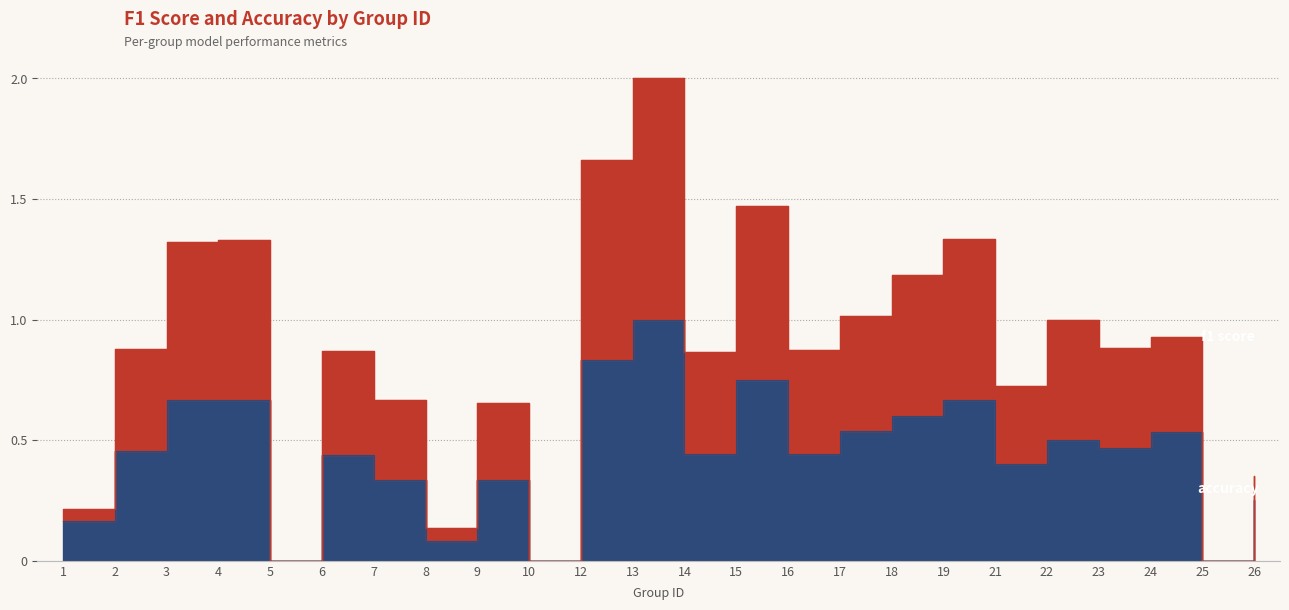

Reading left to right, list all the values displayed in this chart.

f1: 1=0.2	2=0.9	3=1.3	4=1.3	5=0.0	6=0.9	7=0.7	8=0.1	9=0.7	10=0.0	12=1.7	13=2.0	14=0.9	15=1.5	16=0.9	17=1.0	18=1.2	19=1.3	21=0.7	22=1.0	23=0.9	24=0.9	25=0.0	26=0.3
accuracy: 1=0.2	2=0.5	3=0.7	4=0.7	5=0.0	6=0.4	7=0.3	8=0.1	9=0.3	10=0.0	12=0.8	13=1.0	14=0.4	15=0.8	16=0.4	17=0.5	18=0.6	19=0.7	21=0.4	22=0.5	23=0.5	24=0.5	25=0.0	26=0.2